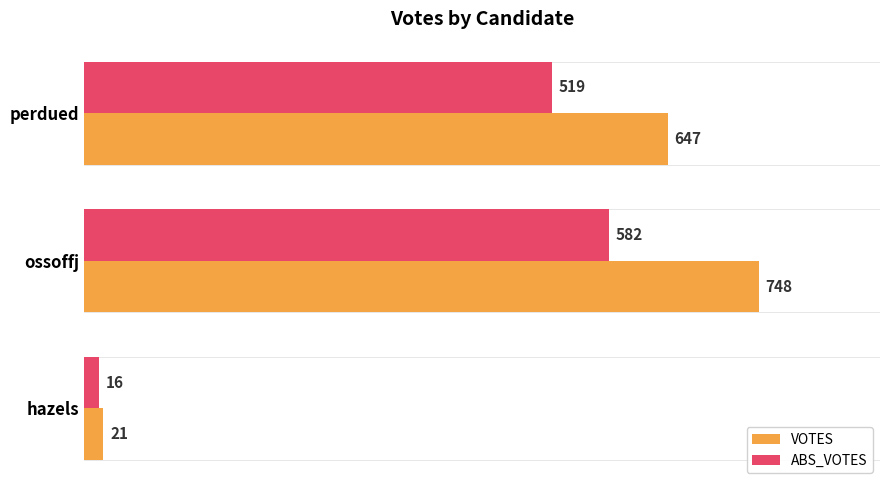

Between ossoffj and perdued, which series saw the biggest shift?

VOTES